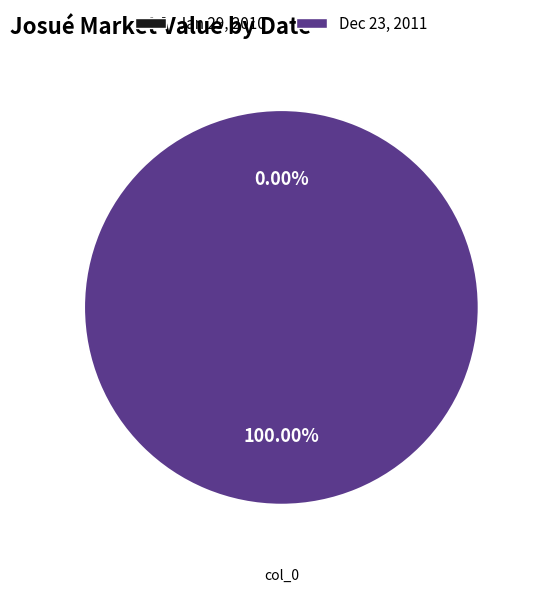

True or false: Dec 23, 2011 accounts for 100% of the total.

True